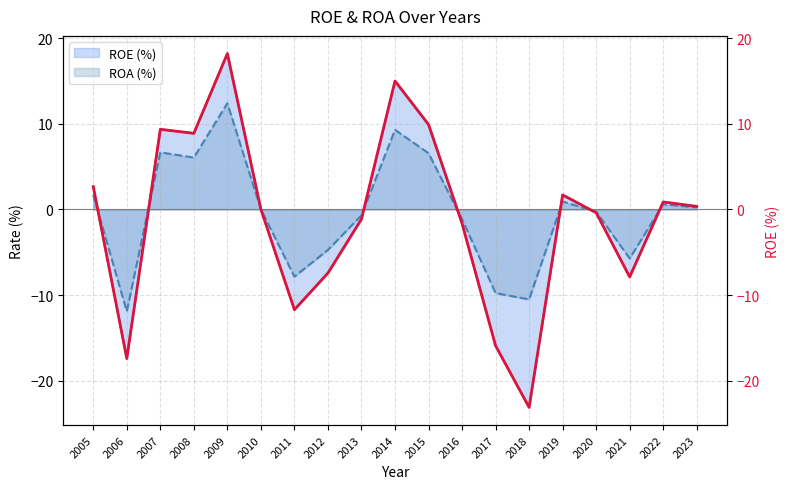

True or false: the data shows 32.1 at 2009.

False